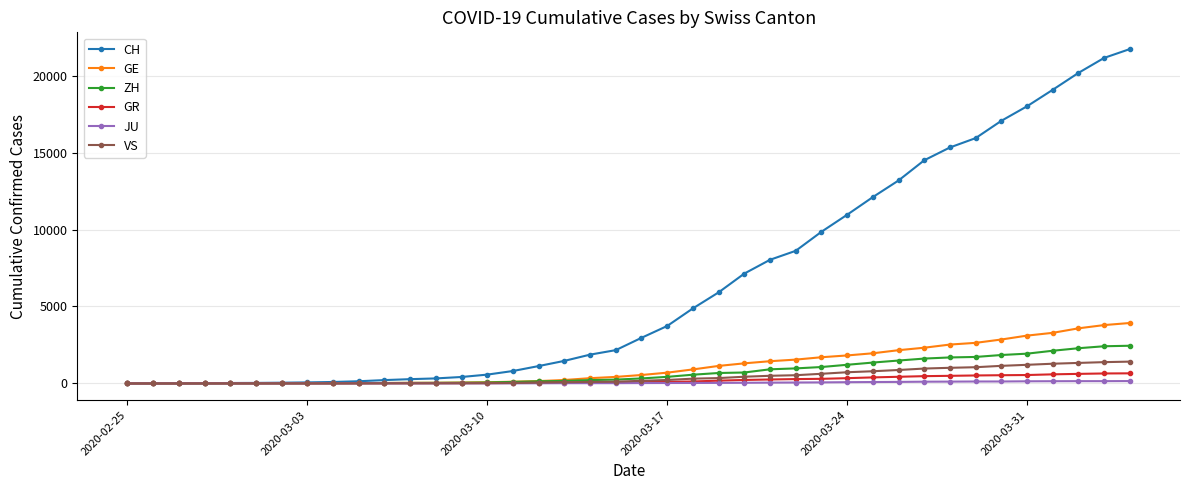

Which series has the largest total across all categories?

CH